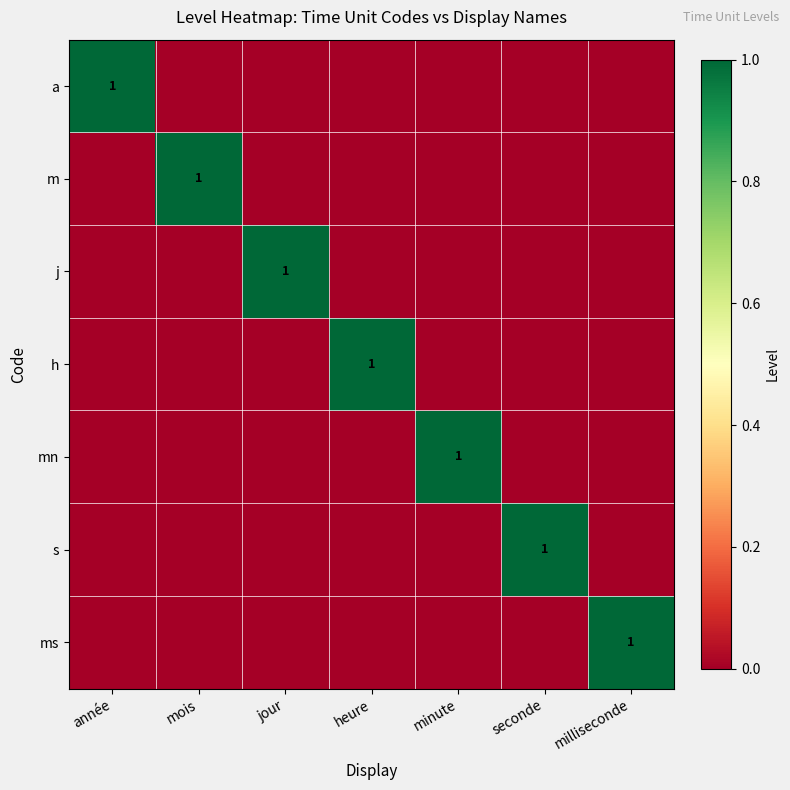

At which label is a closest to 0?

mois